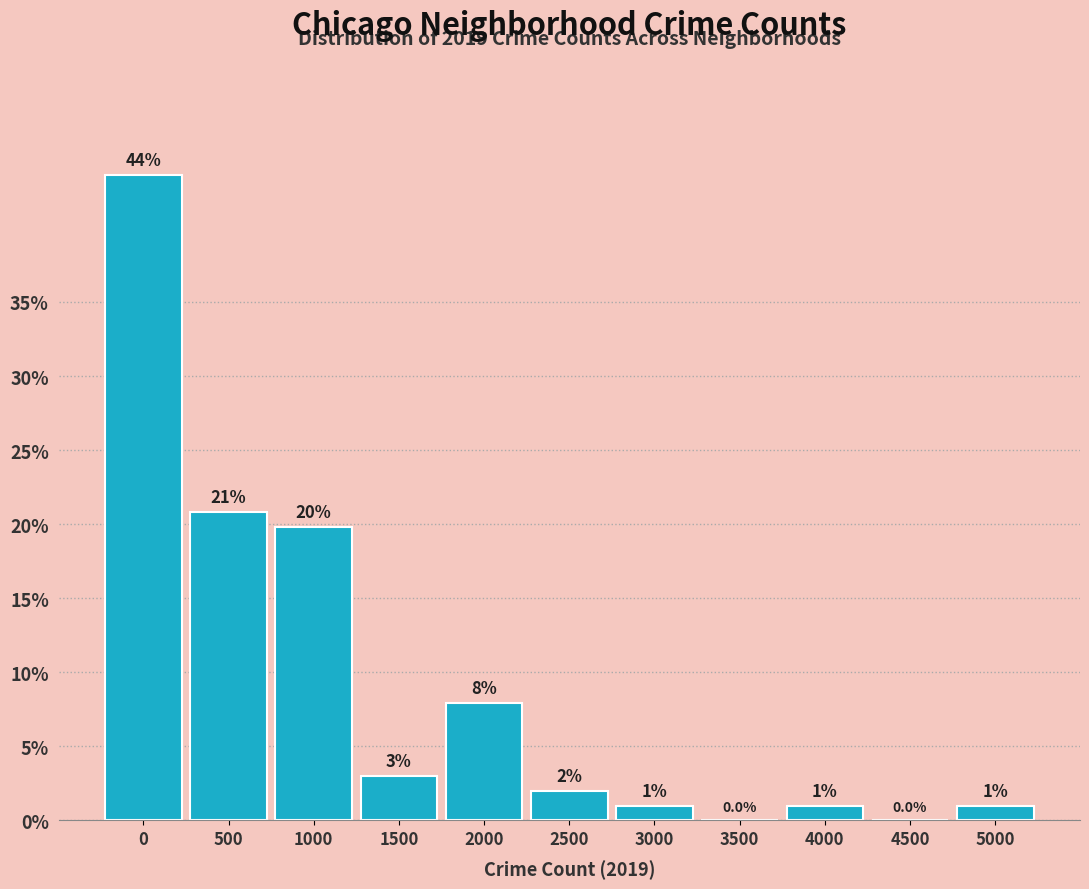

Reading left to right, extract all data points from this chart.

0=43.6	500=20.8	1000=19.8	1500=3.0	2000=7.9	2500=2.0	3000=1.0	3500=0.0	4000=1.0	4500=0.0	5000=1.0